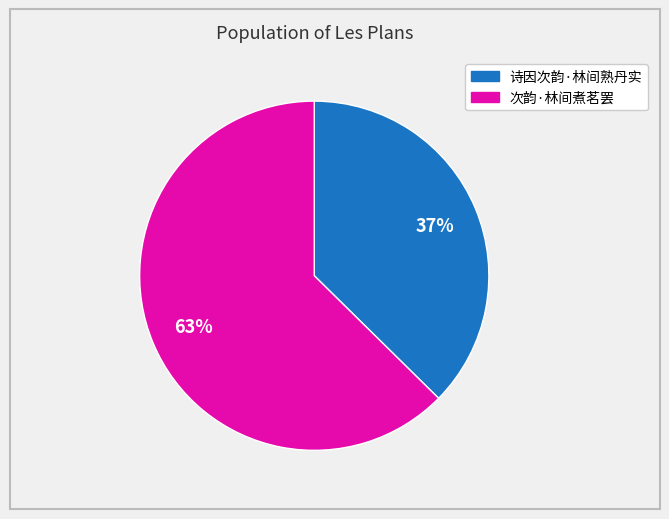

To the nearest percent, what is the average slice percentage?

50%